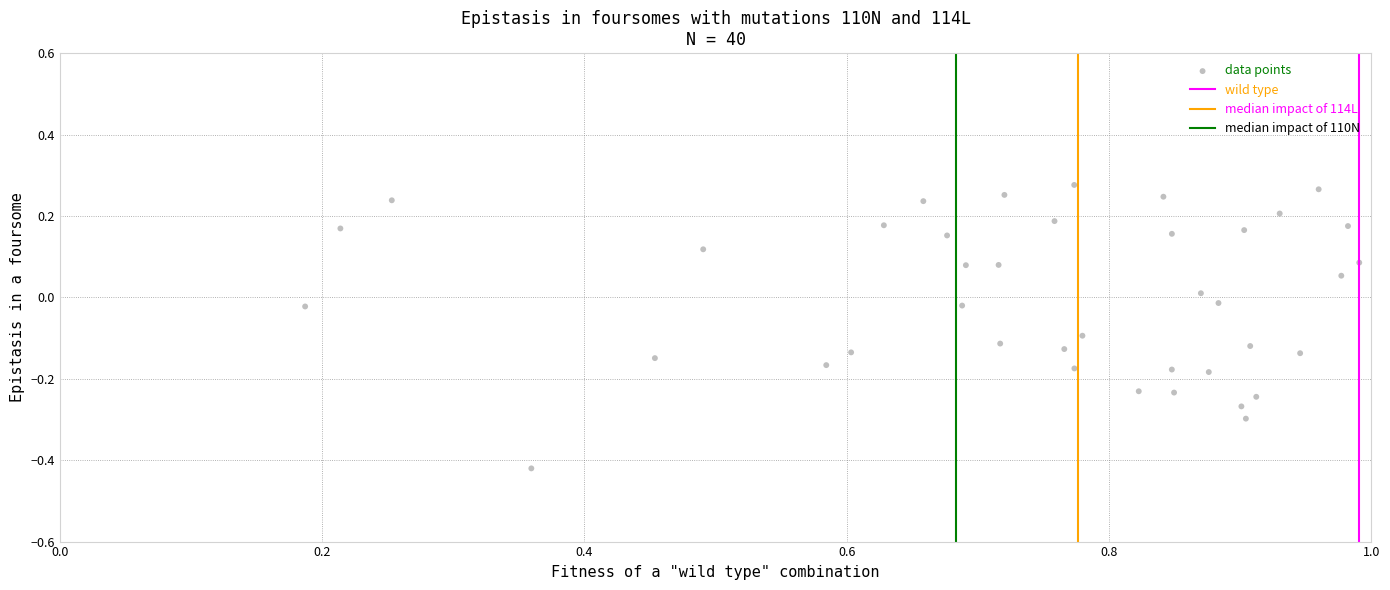

What is the range of Y values (max minus min)?

0.7